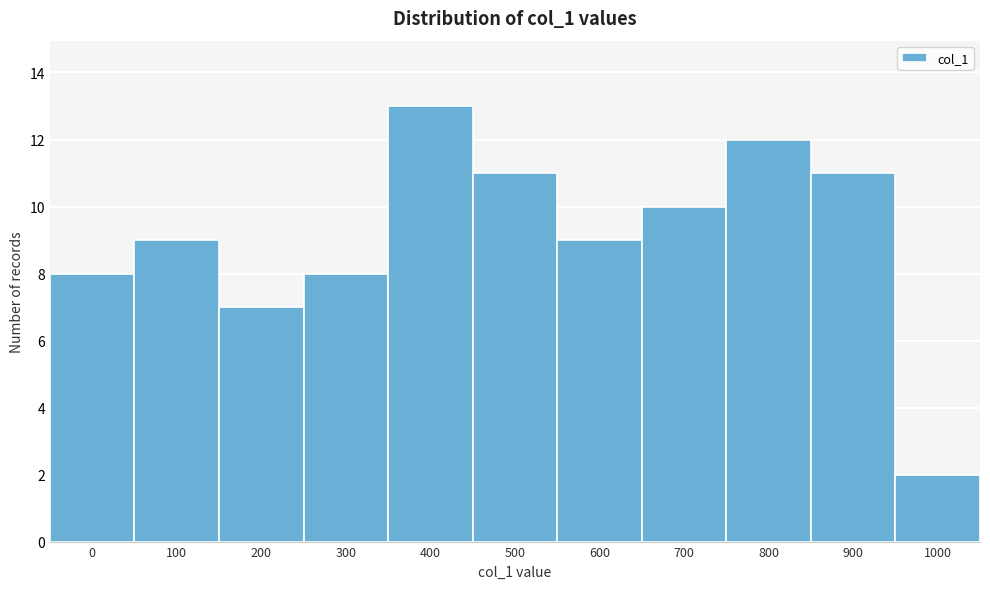

Reading right to left, extract all data points from this chart.

1000=2	900=11	800=12	700=10	600=9	500=11	400=13	300=8	200=7	100=9	0=8